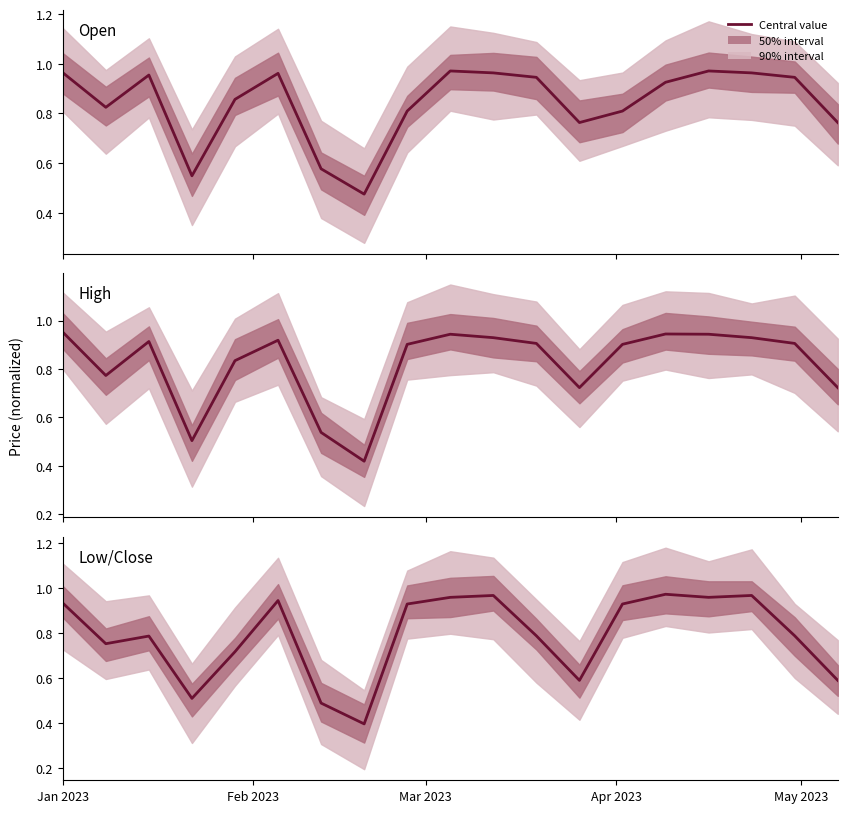

What is the value of the Open point at the 4th from the left?

0.5